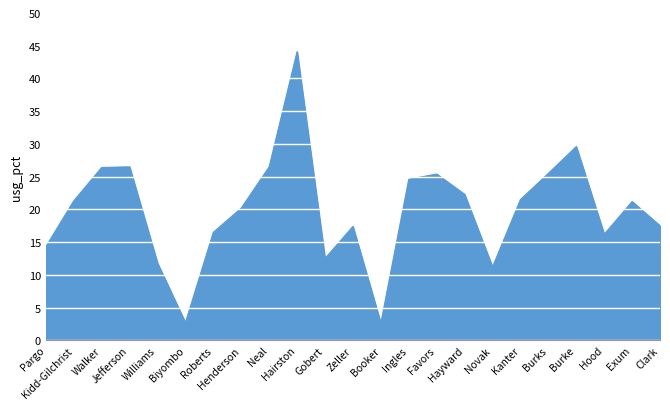

What is the difference between the maximum and minimum values?

41.5